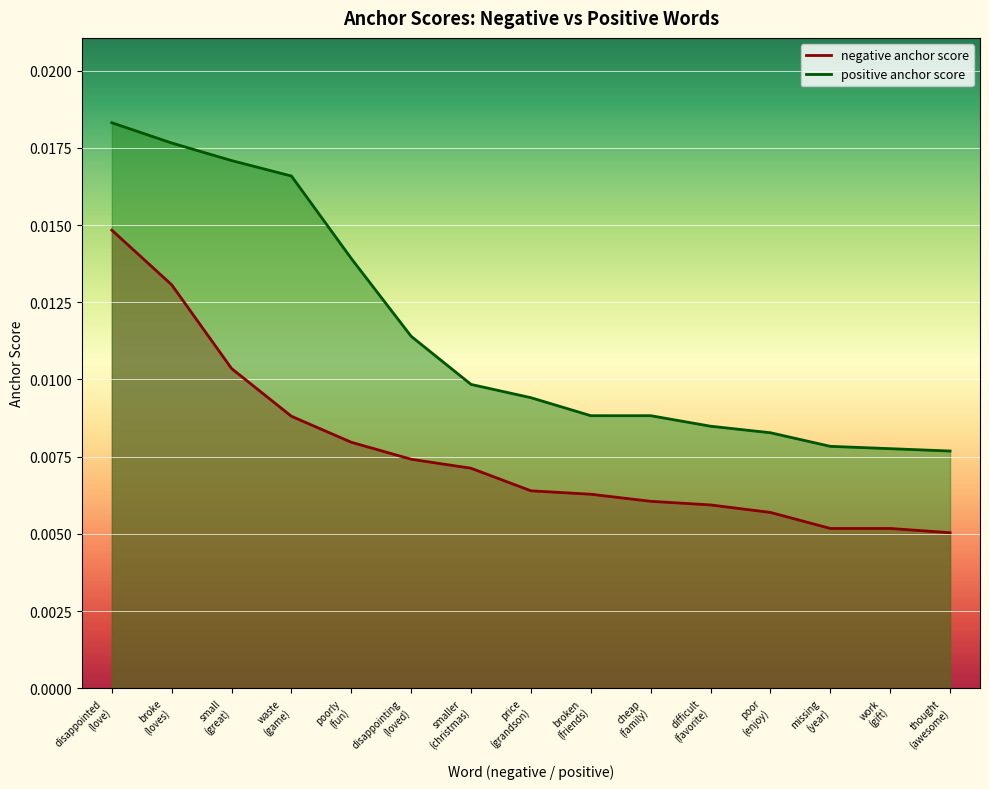

List the series in order of their overall mean, lowest first.

negative anchor score, positive anchor score